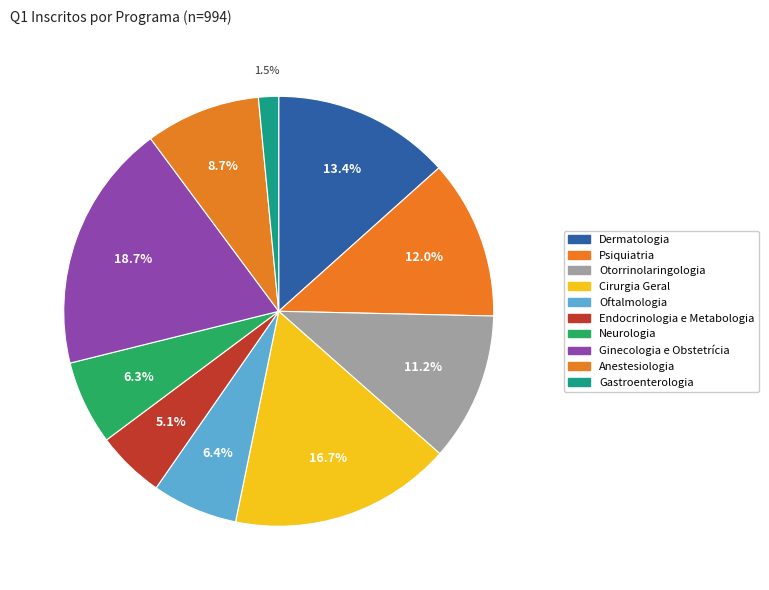

To the nearest percent, what percentage of the pie is Oftalmologia?

6%